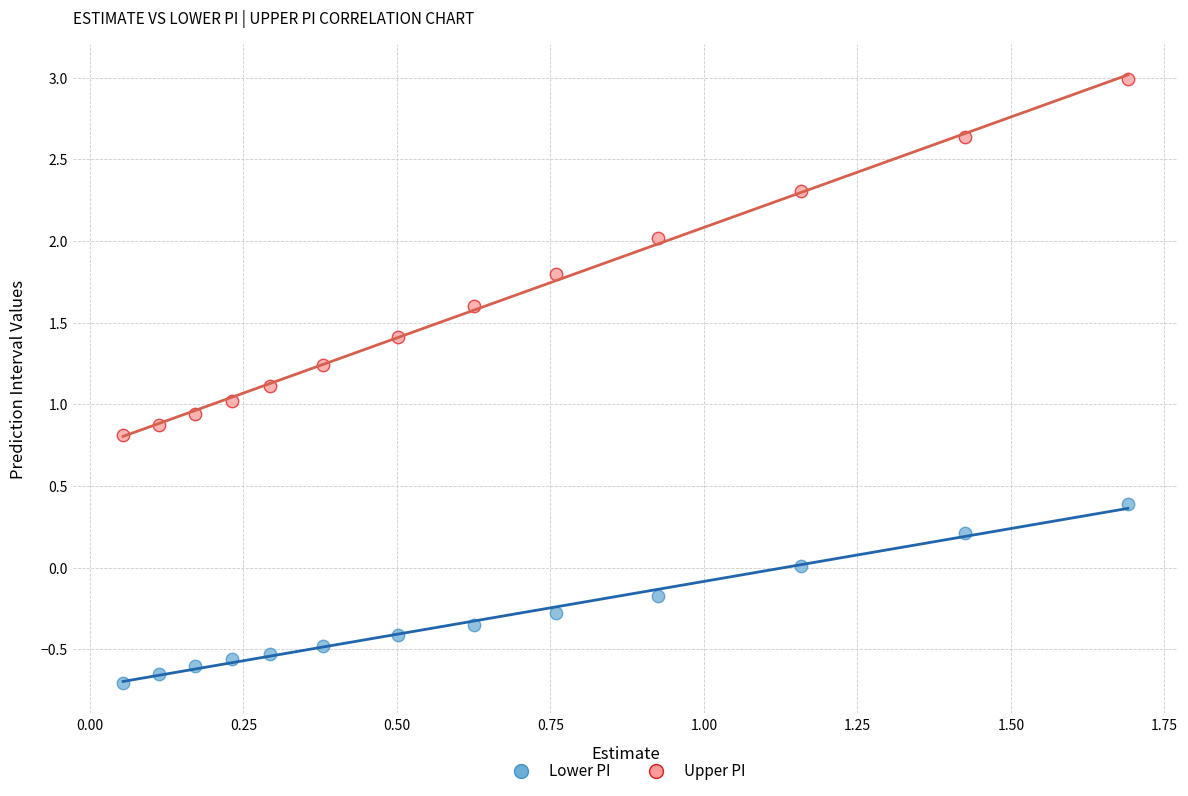

Across all data points, what is the range of X values (max minus min)?

1.6